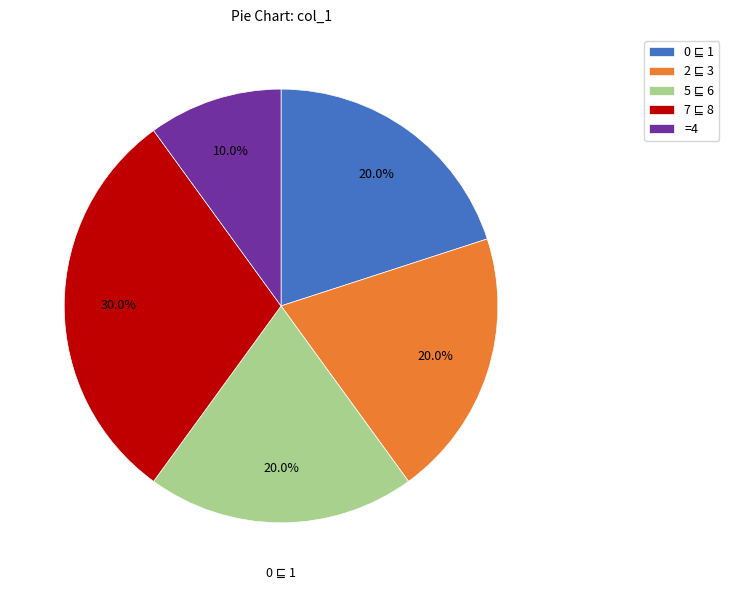

Which category has the smallest portion of the pie?

=4